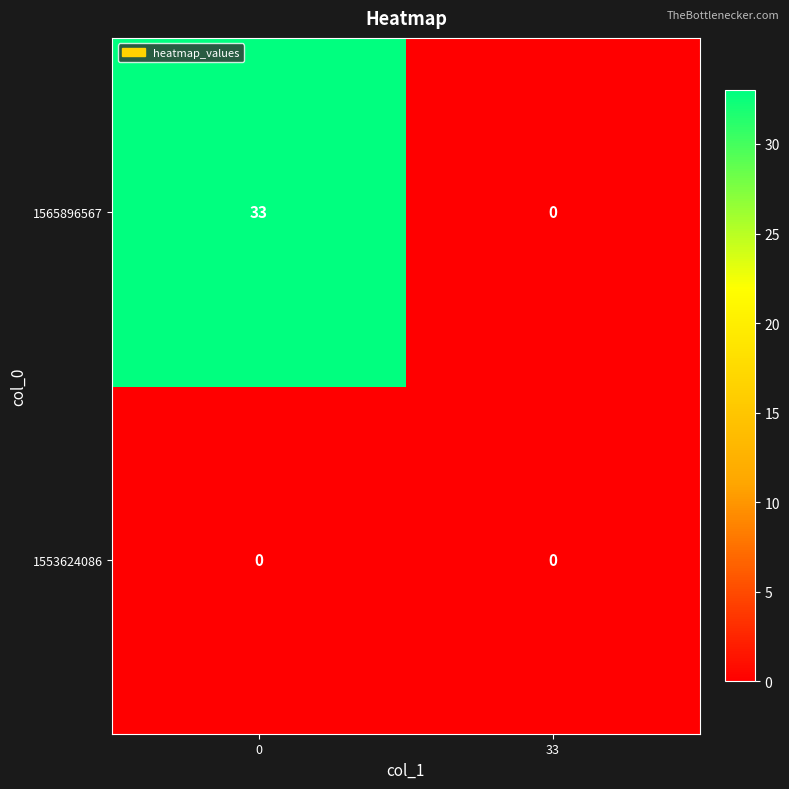

Where is 1565896567 nearest to the value 16?

33